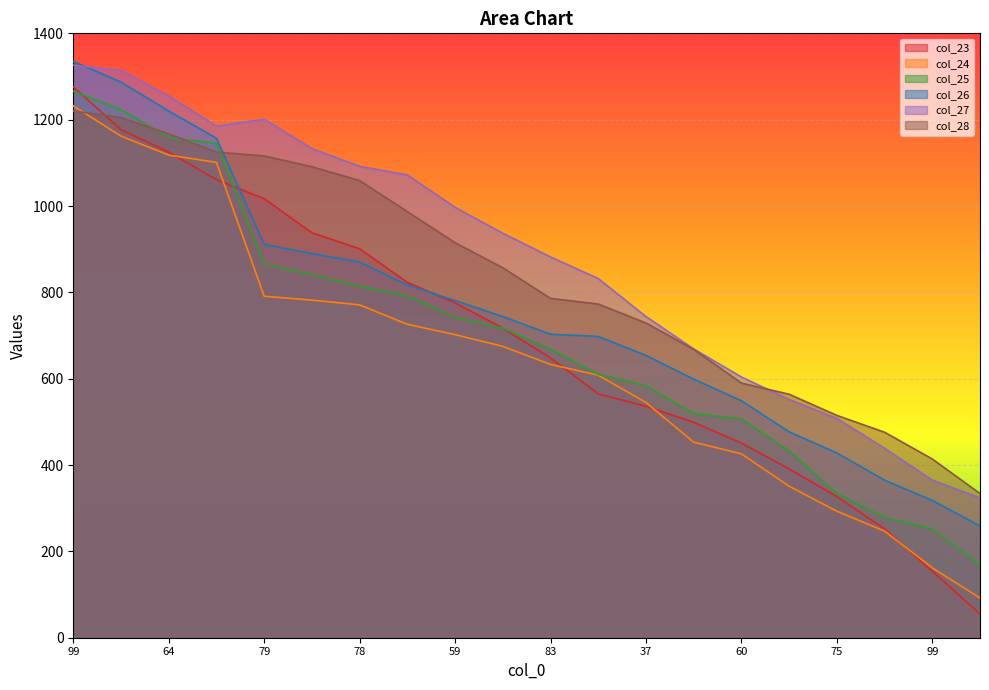

Between 64 and 47, which series saw the biggest shift?

col_26